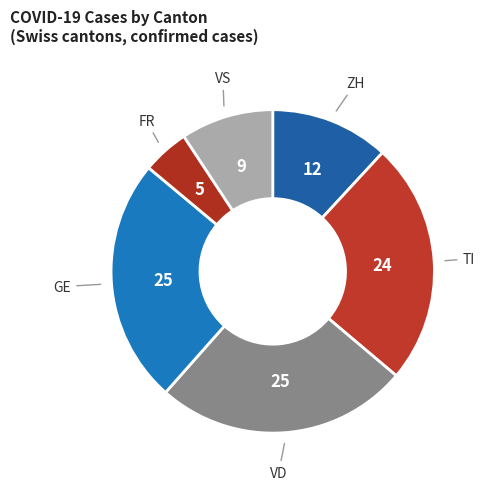

Approximately how many times larger is the value at VS compared to GE?

0.4